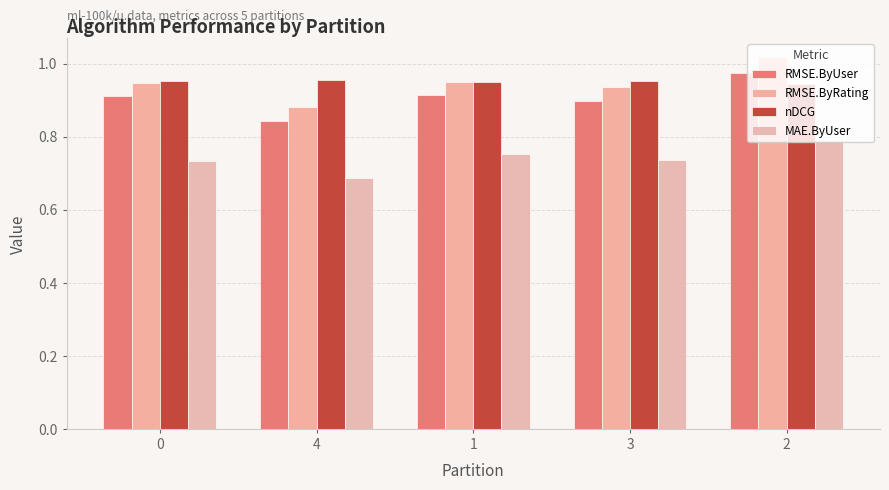

Reading left to right, transcribe all the data shown in this chart.

RMSE.ByUser: 0.9	0.8	0.9	0.9	1.0
RMSE.ByRating: 0.9	0.9	1.0	0.9	1.0
nDCG: 1.0	1.0	0.9	1.0	0.9
MAE.ByUser: 0.7	0.7	0.8	0.7	0.8